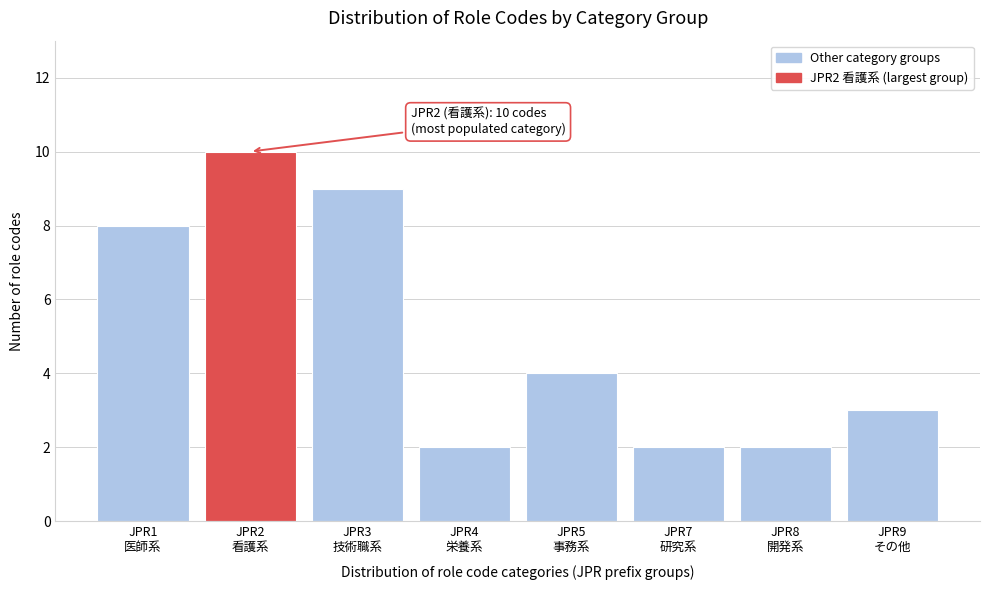

Reading left to right, what are all the values shown in this chart?

8	10	9	2	4	2	2	3